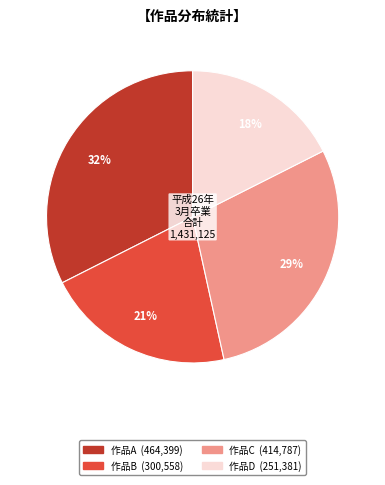

Does any single category account for the majority?

No